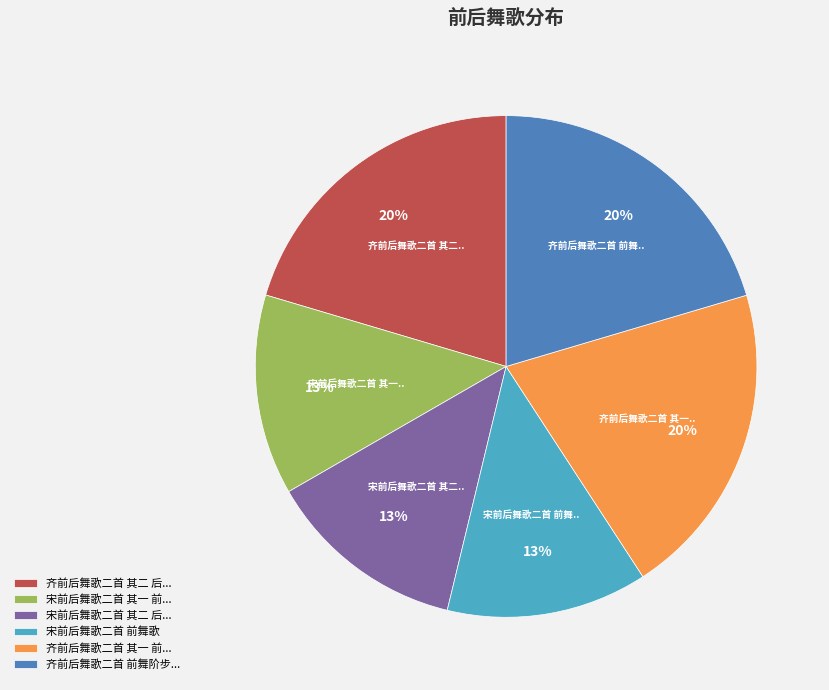

To the nearest percent, what portion does 宋前后舞歌二首 前舞歌 represent?

13%